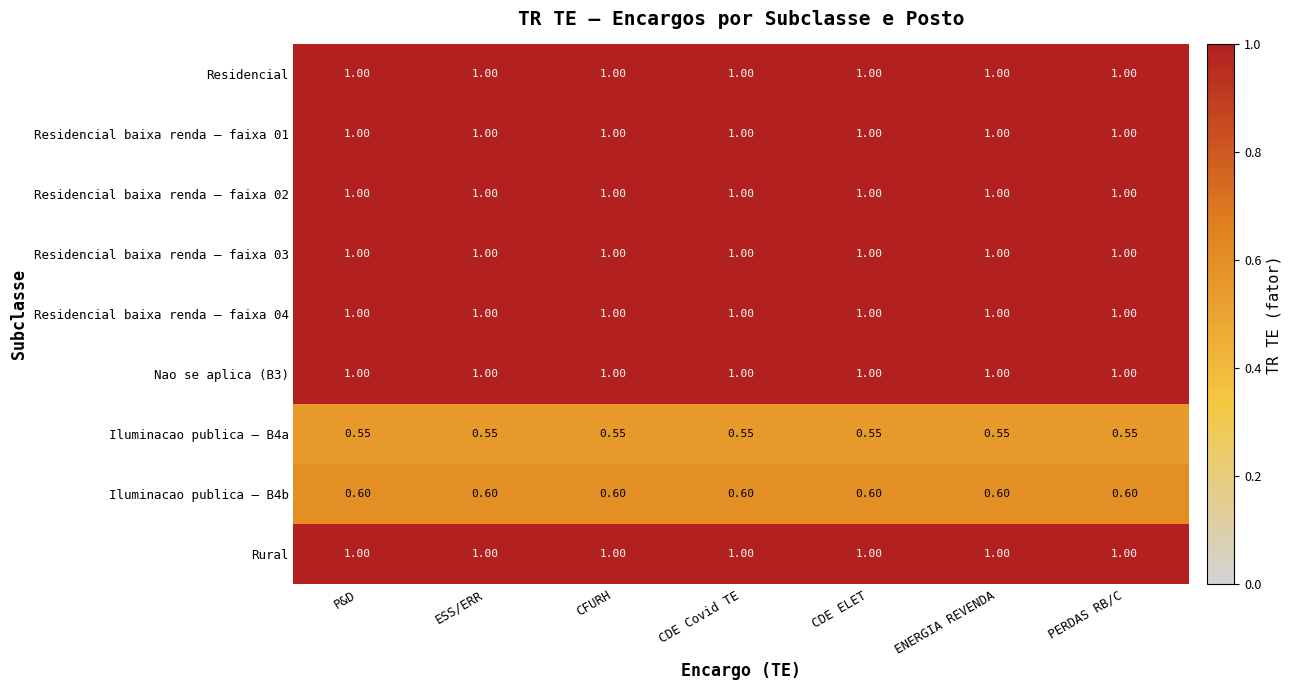

Count the number of categories in the chart.

7